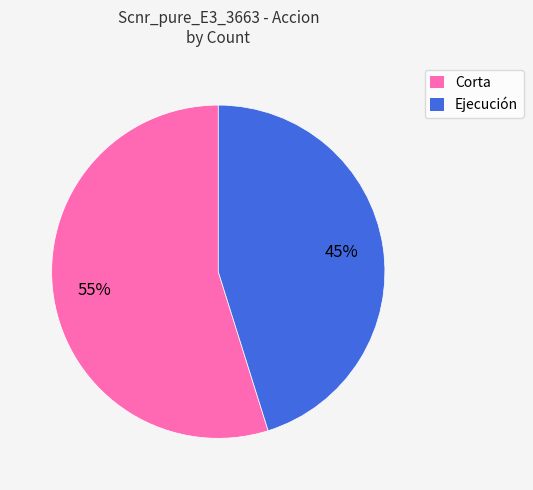

The Corta slice represents 63% of the pie. True or false?

False